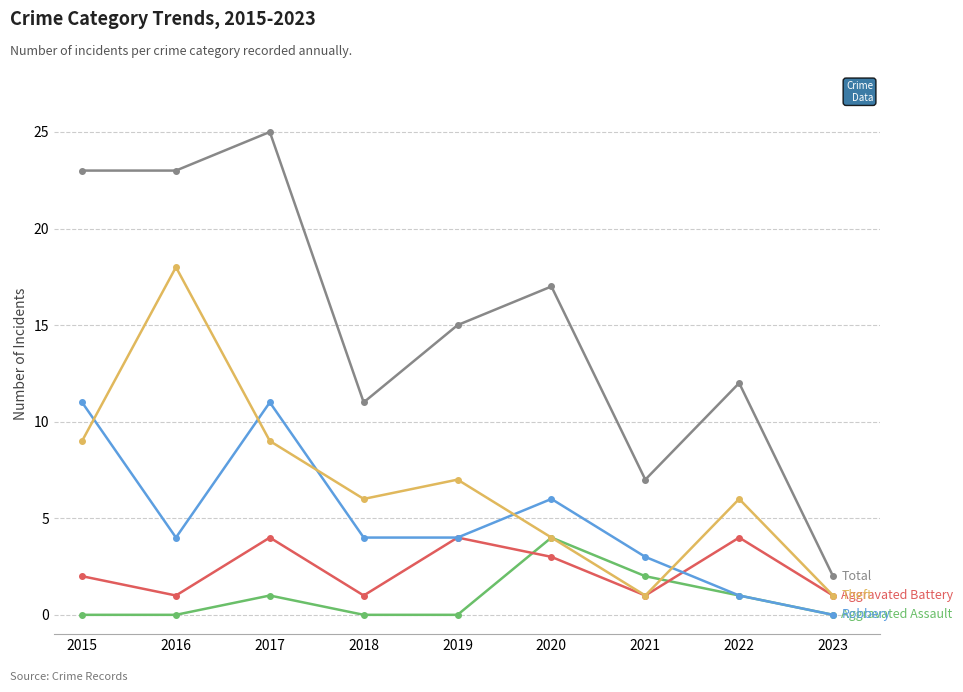

What is the difference between the highest and lowest values at 2022?

11